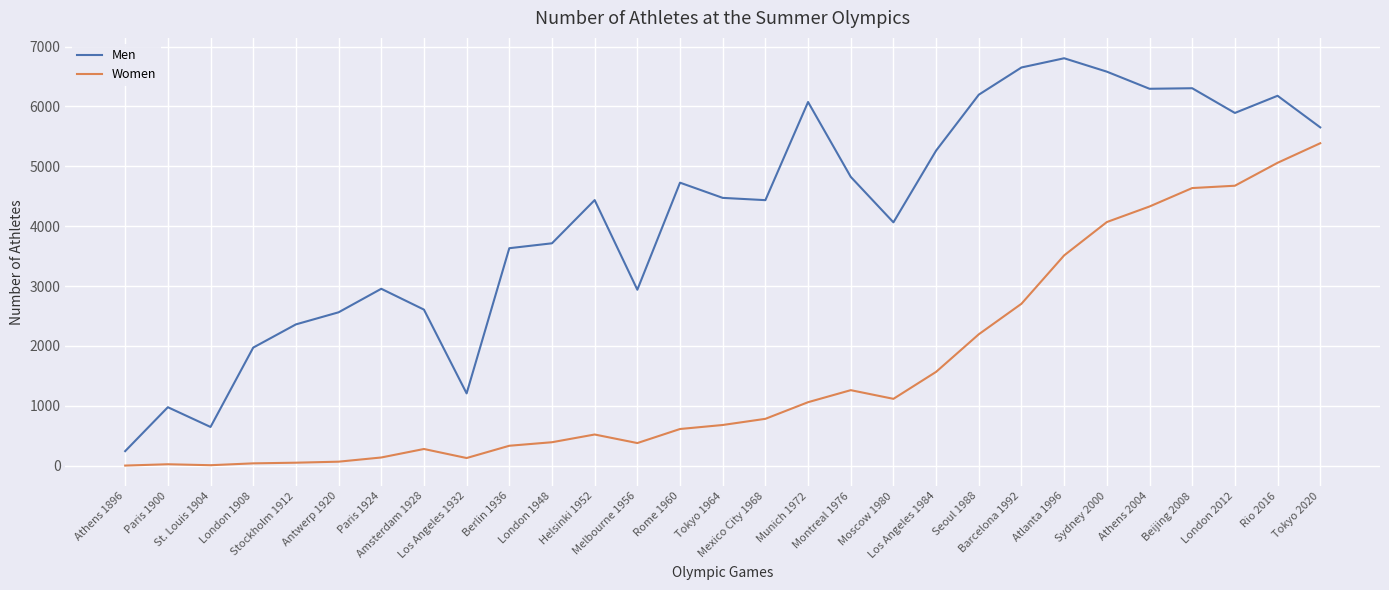

True or false: Men and Women intersect in this chart.

False